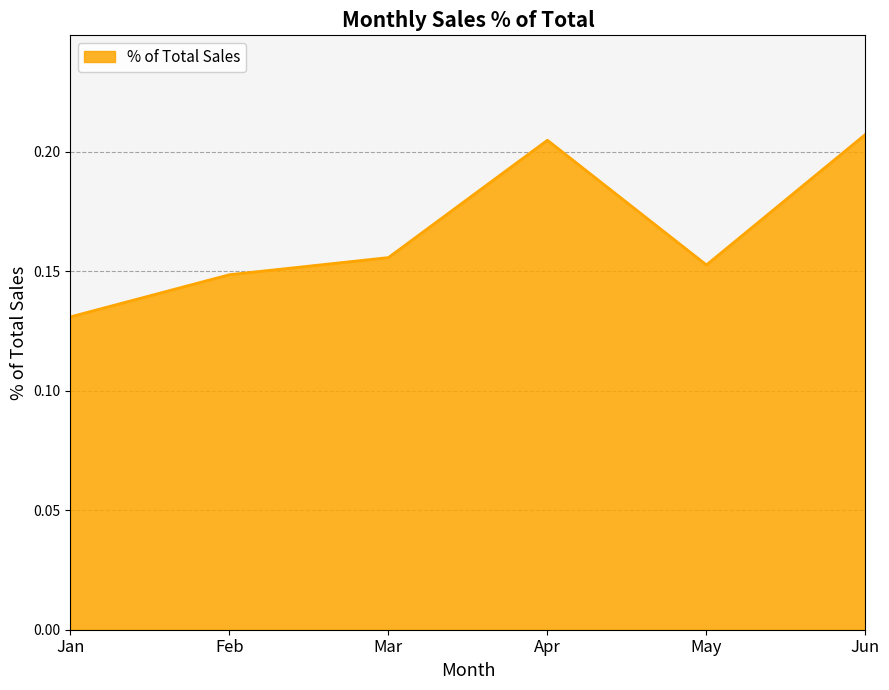

Which category has the lowest value across all series?

Jan